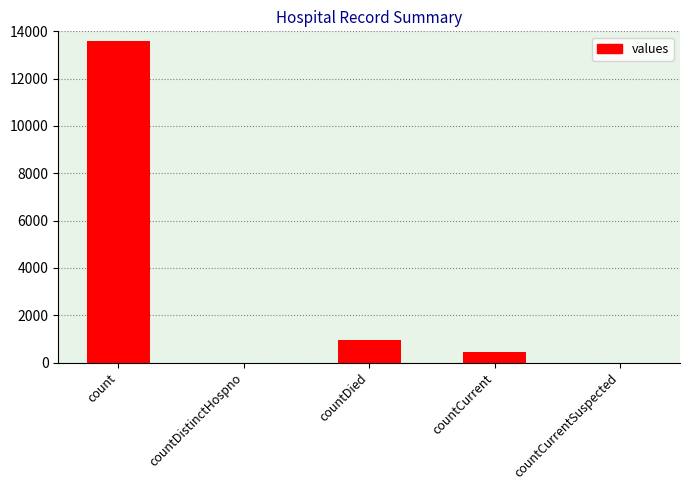

Which has a higher value, countDistinctHospno or countDied?

countDied